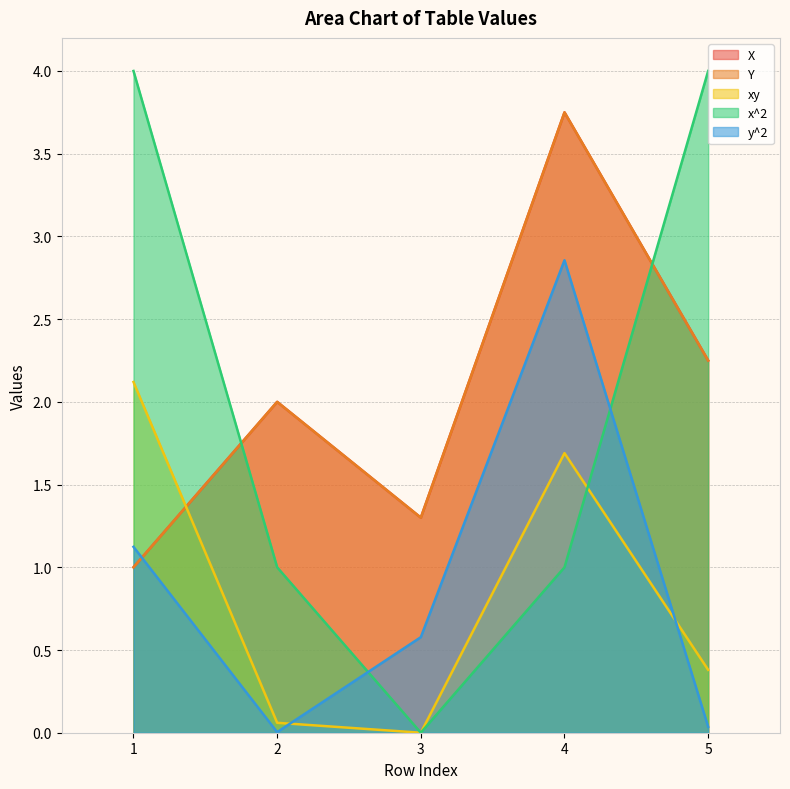

True or false: x^2 and xy cross at least once.

True